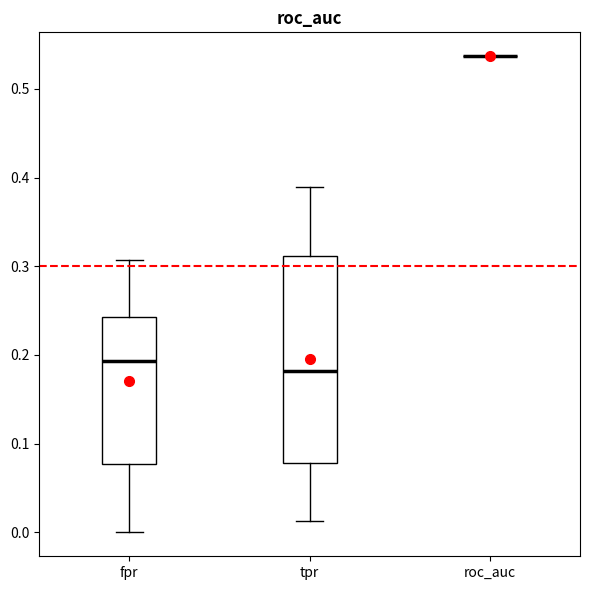

Reading left to right, transcribe this box plot: for each box, give where its median line is, the range the box spans, and where its two whiskers end, as read against the y-axis. The values are not printed on the chart, so give them approximately, as read against the axis.

fpr: median 0.19, box 0.08 to 0.24, whiskers 0.00 to 0.31
tpr: median 0.18, box 0.08 to 0.31, whiskers 0.01 to 0.39
roc_auc: box collapsed to a line at 0.54, whiskers 0.54 to 0.54